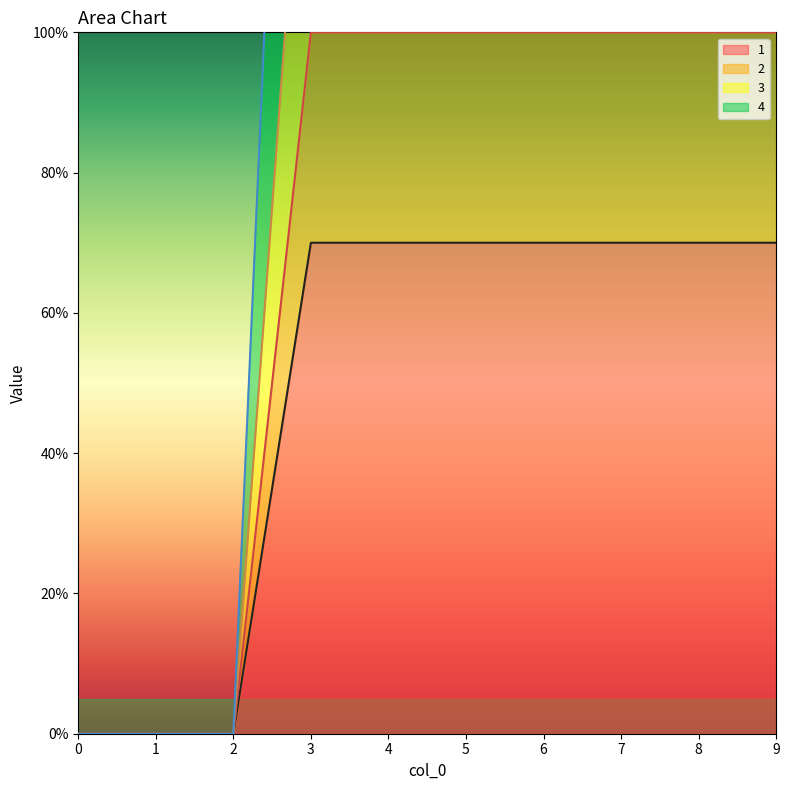

True or false: 1 and 4 cross at least once.

False